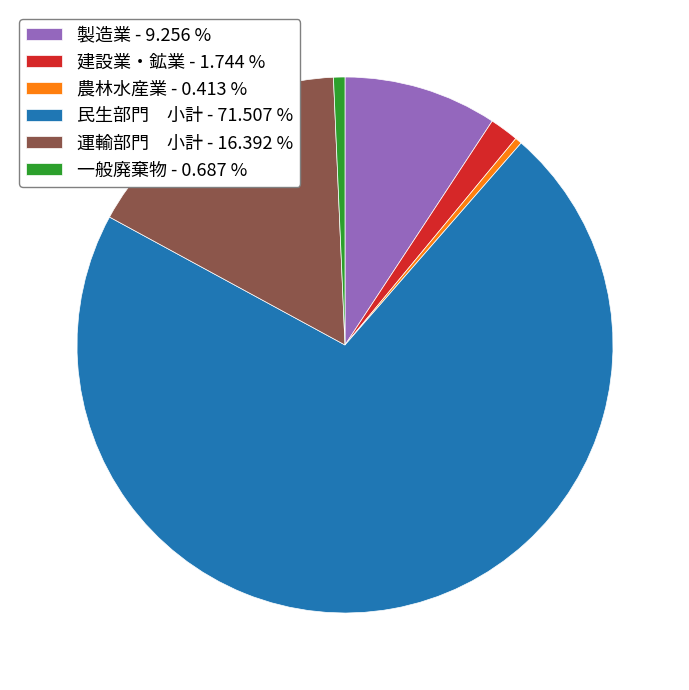

Do 民生部門 小計 - 71.507 % and 一般廃棄物 - 0.687 % together represent more than half of the pie?

Yes